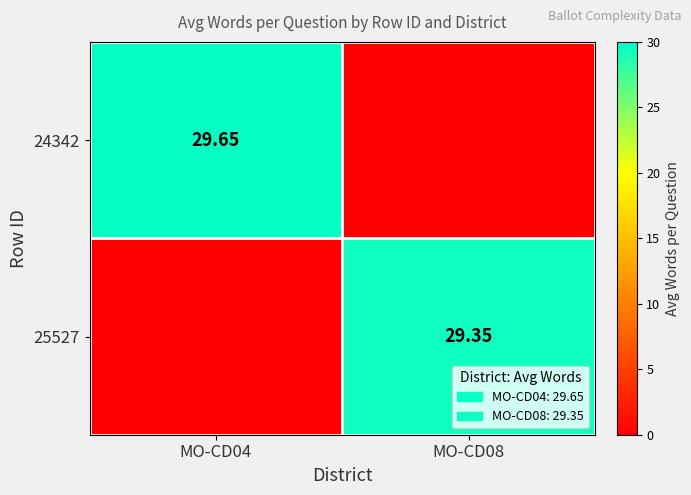

What is the average value of the 24342 series?

14.8